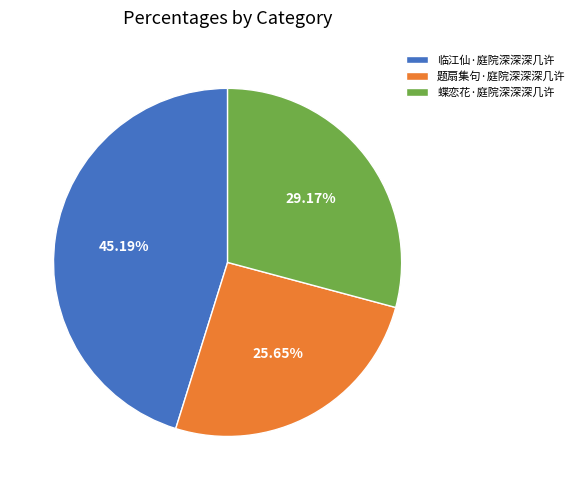

Which category has the biggest portion of the pie?

临江仙·庭院深深深几许